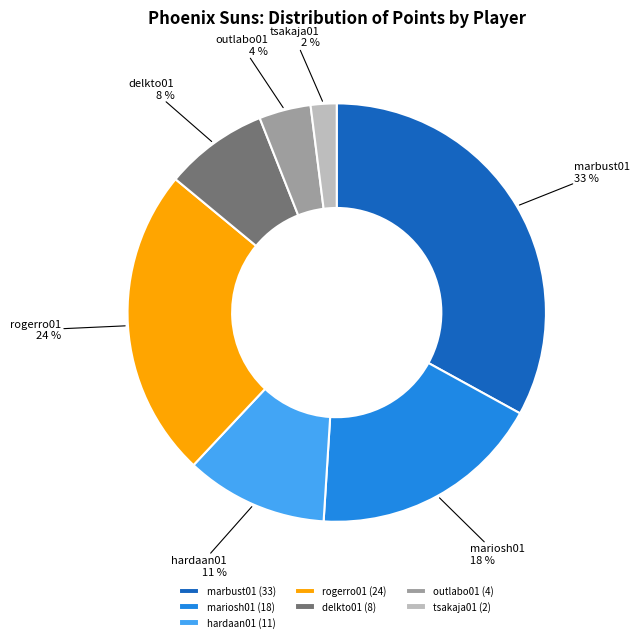

The tsakaja01 slice represents 2% of the pie. True or false?

True